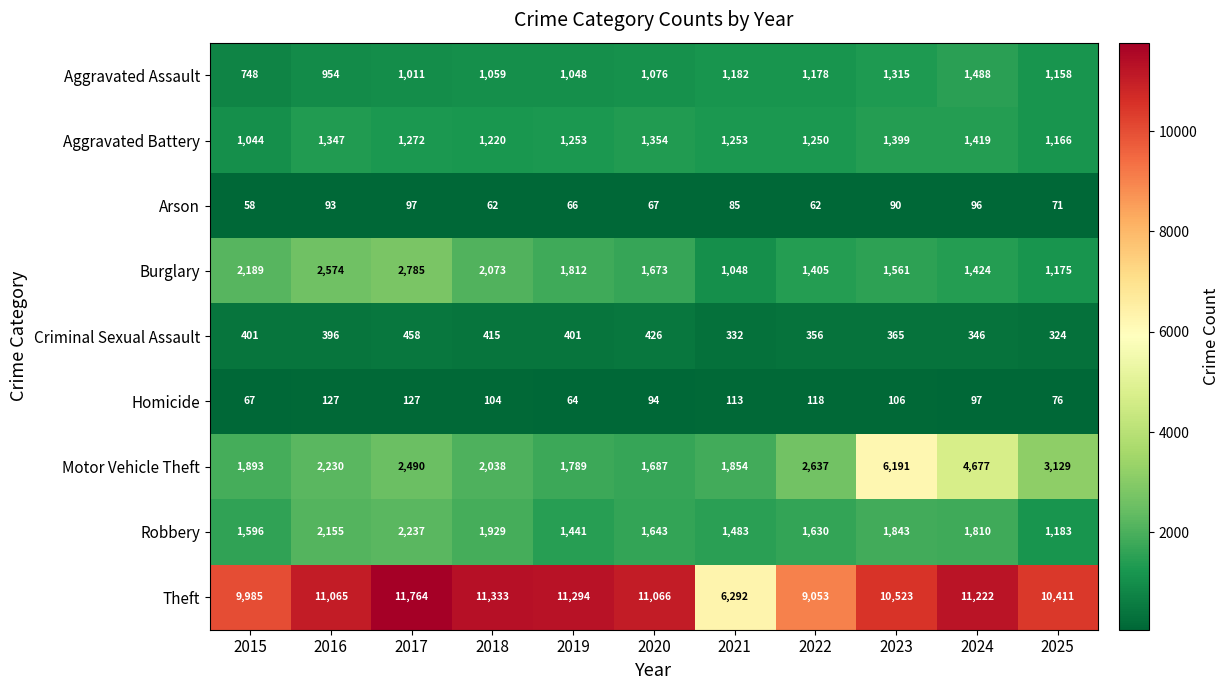

At which category is the sum across all series the highest?

2023